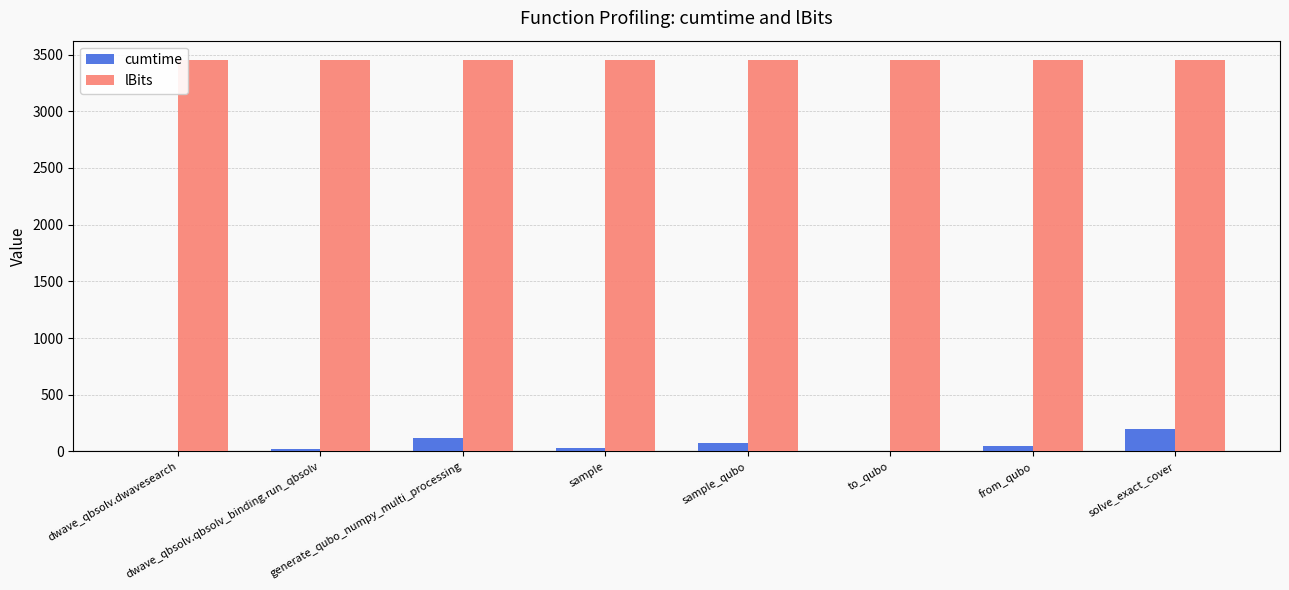

Is the value of lBits at dwave_qbsolv.dwavesearch greater than the value of cumtime at dwave_qbsolv.qbsolv_binding.run_qbsolv?

Yes